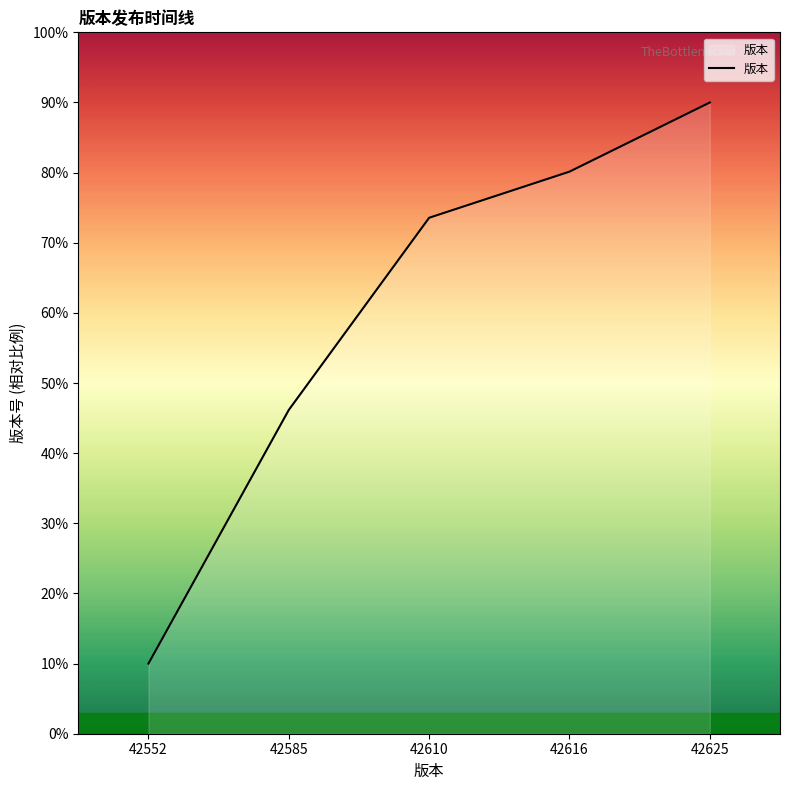

List the labels in order of value, largest first.

42625, 42616, 42610, 42585, 42552